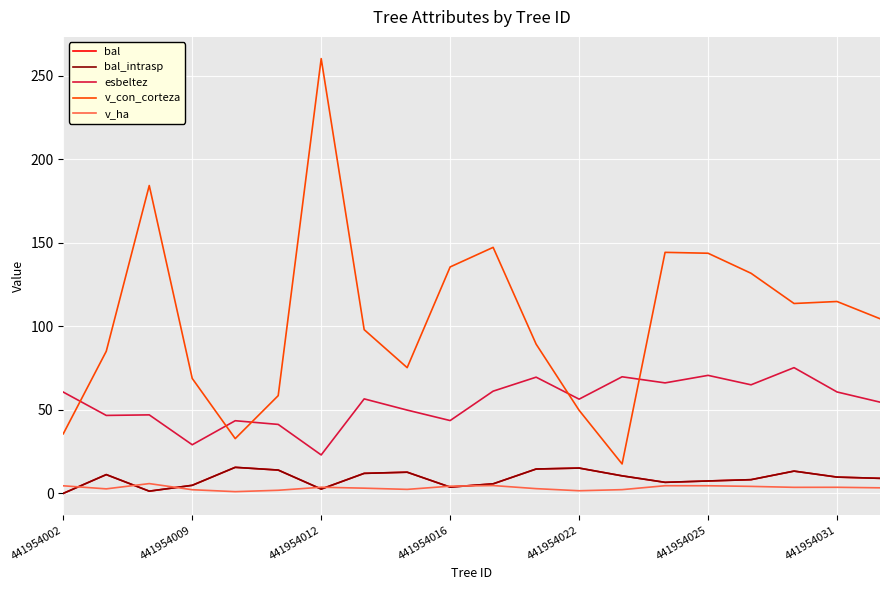

How many times do v_con_corteza and esbeltez cross each other?

5